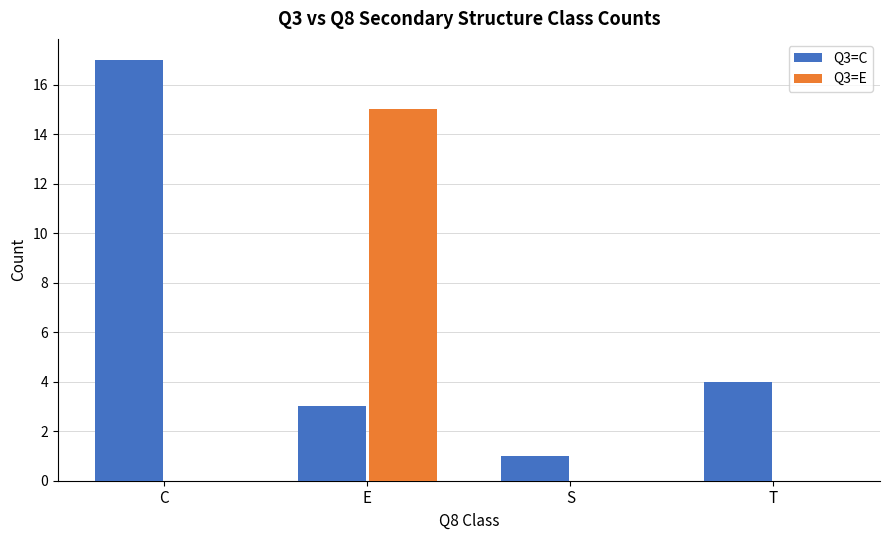

What is the maximum value for Q3=E?

15